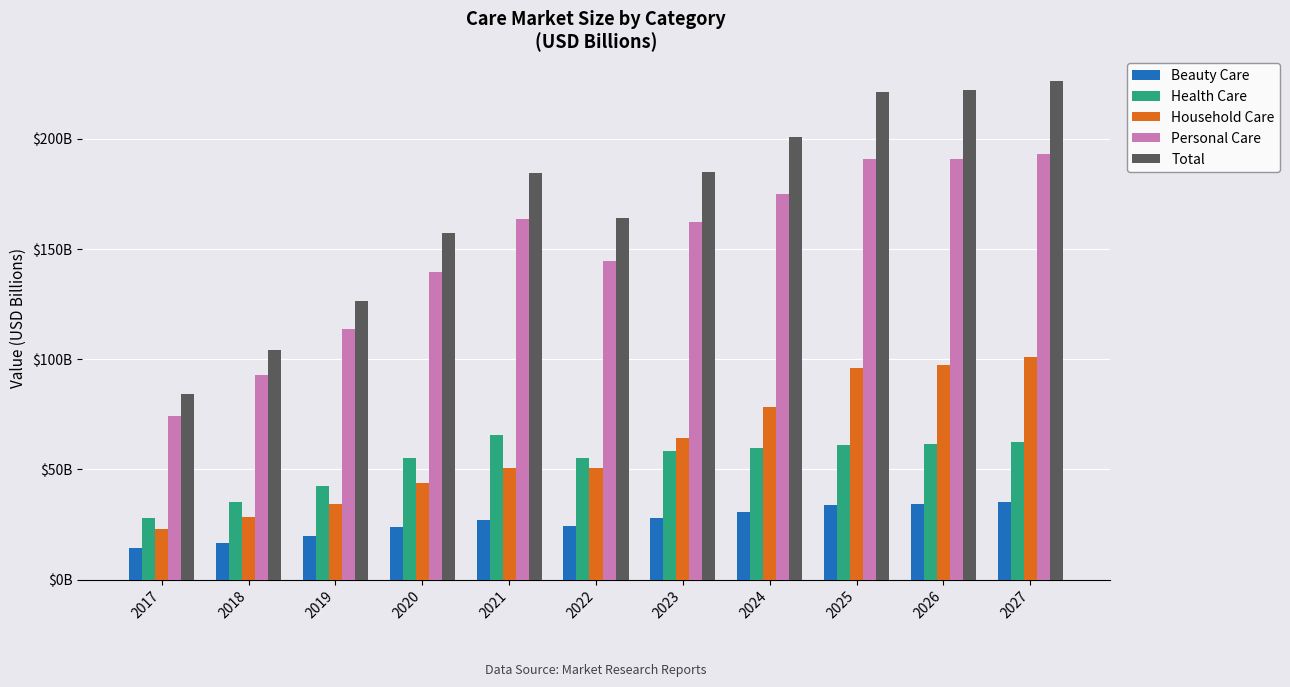

Is it true that Personal Care equals 226.6 at 2023?

False